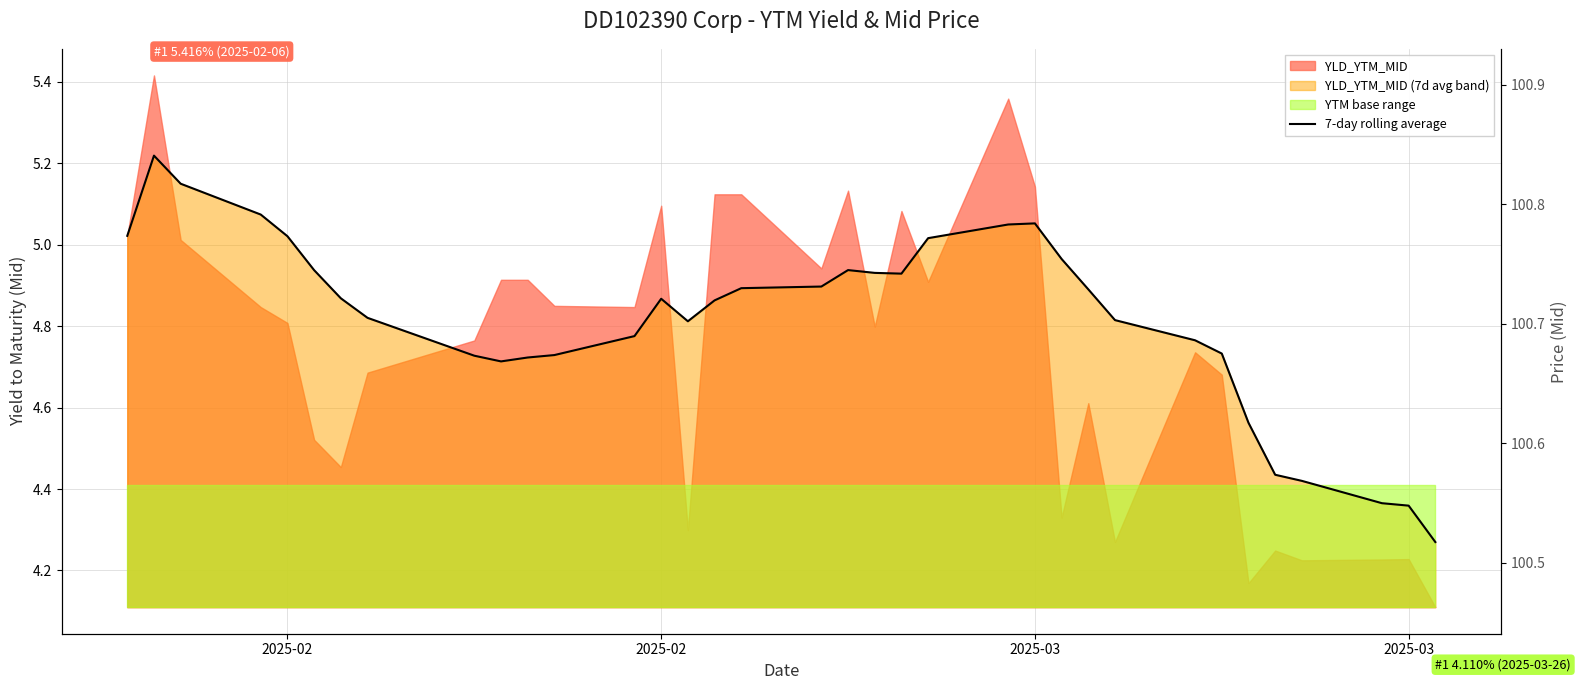

True or false: the data shows 8.2 at 20.

False